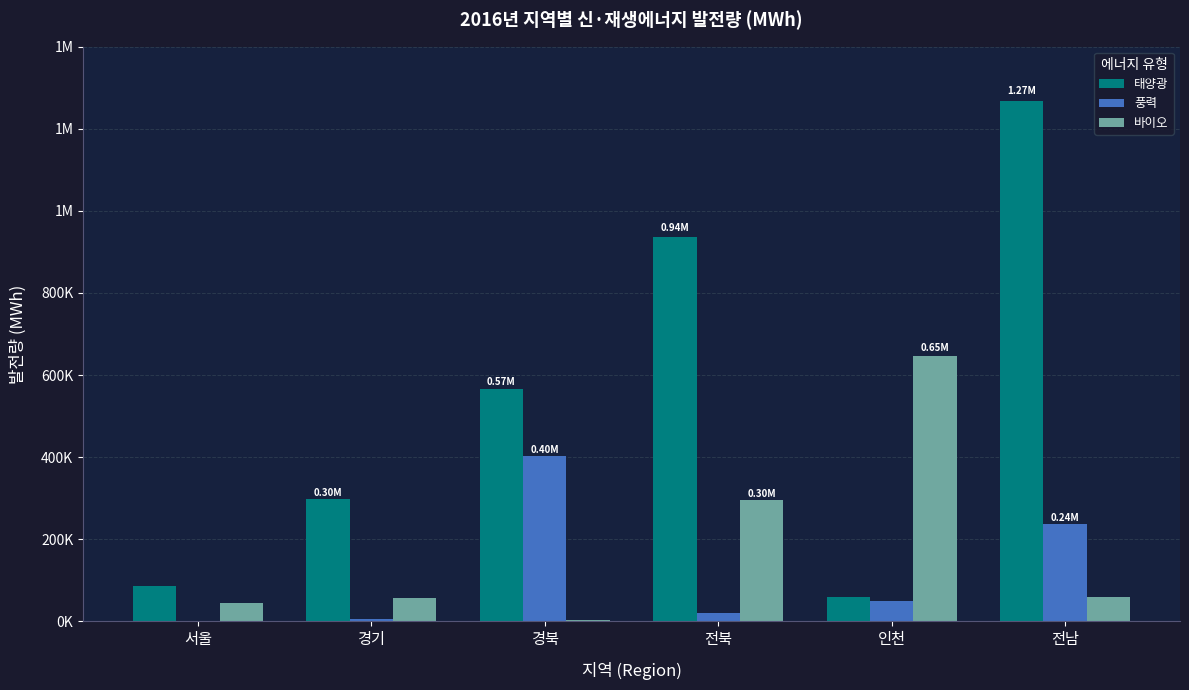

Reading left to right, list all the values displayed in this chart.

태양광: 86828.6	298088.7	565179.4	935831.3	58627.2	1267413.1
풍력: 188.1	5372.5	401733.2	20493.8	48719.7	236615.4
바이오: 44647.8	58032.9	2292.4	295318.4	647645.3	59369.2